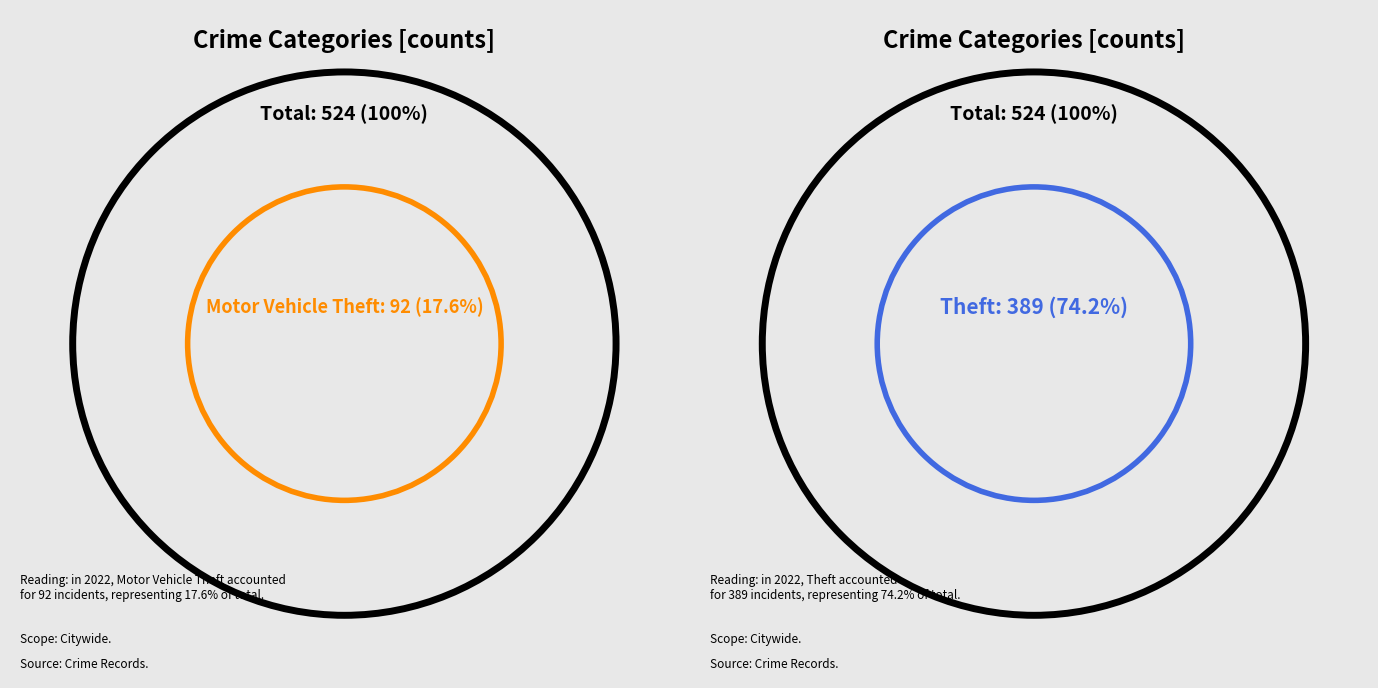

To the nearest percent, what is the combined percentage of Aggravated Battery and Theft?

76%